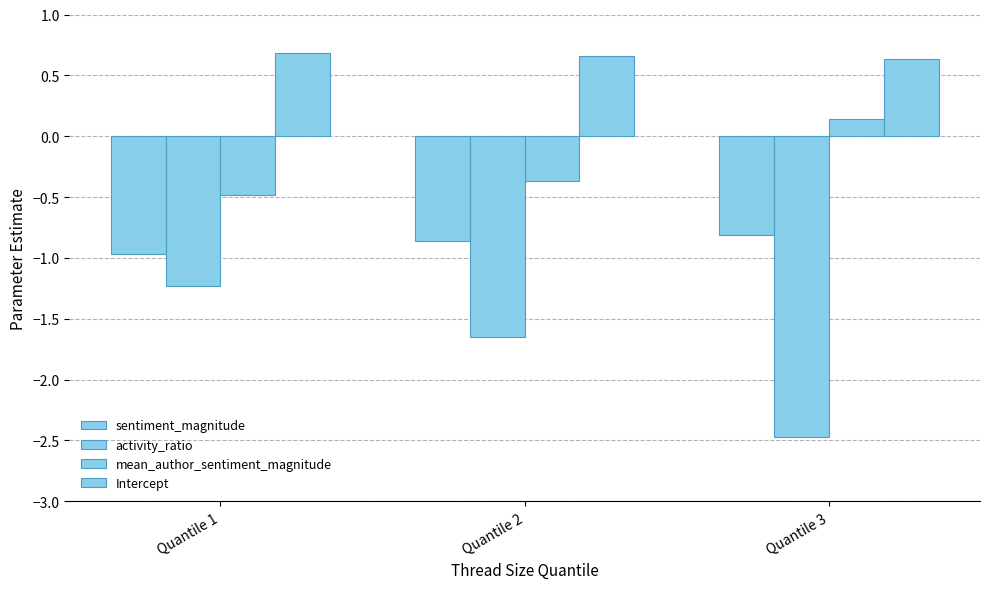

How many bars are there in total?

12